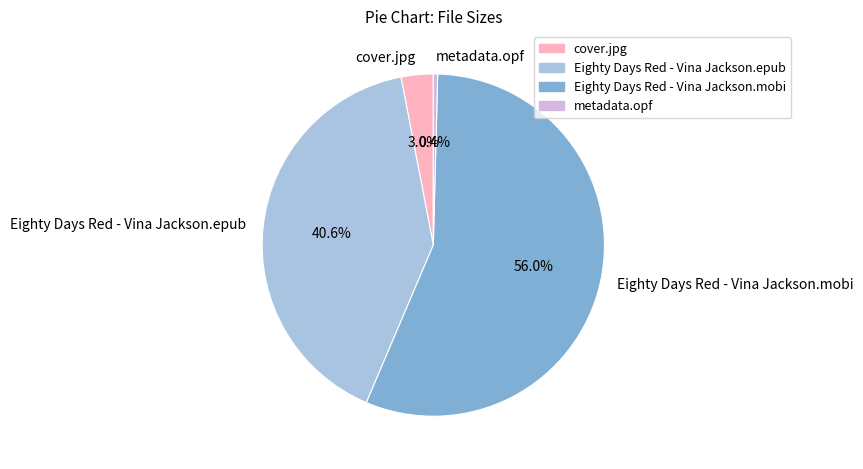

Rank the categories by value from highest to lowest.

Eighty Days Red - Vina Jackson.mobi, Eighty Days Red - Vina Jackson.epub, cover.jpg, metadata.opf